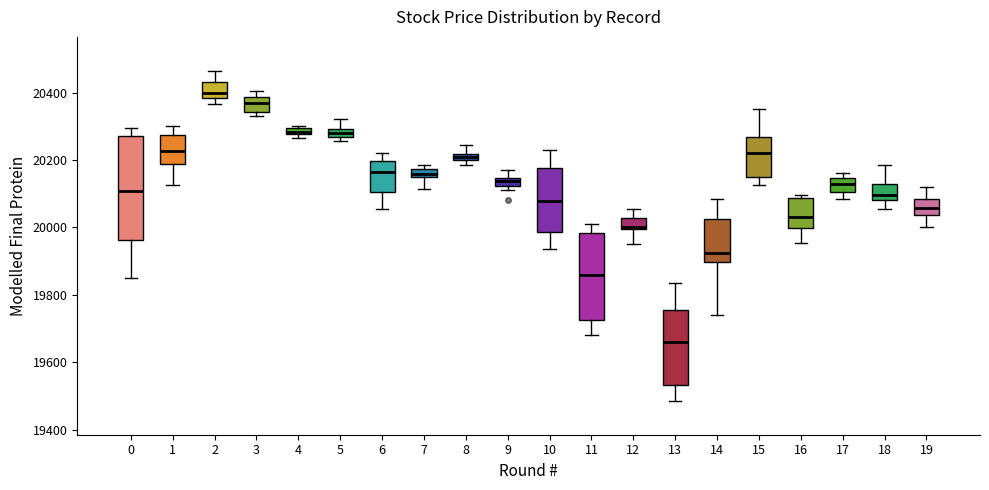

Which box's median line is the highest?

2